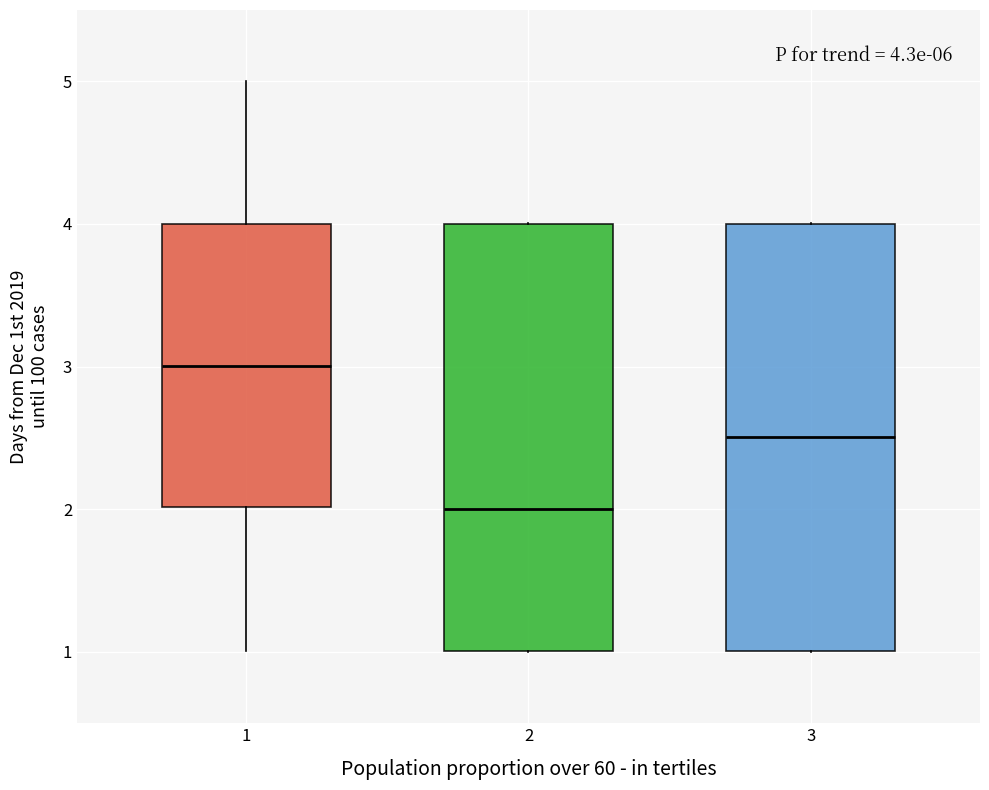

Which box has the highest median line?

1